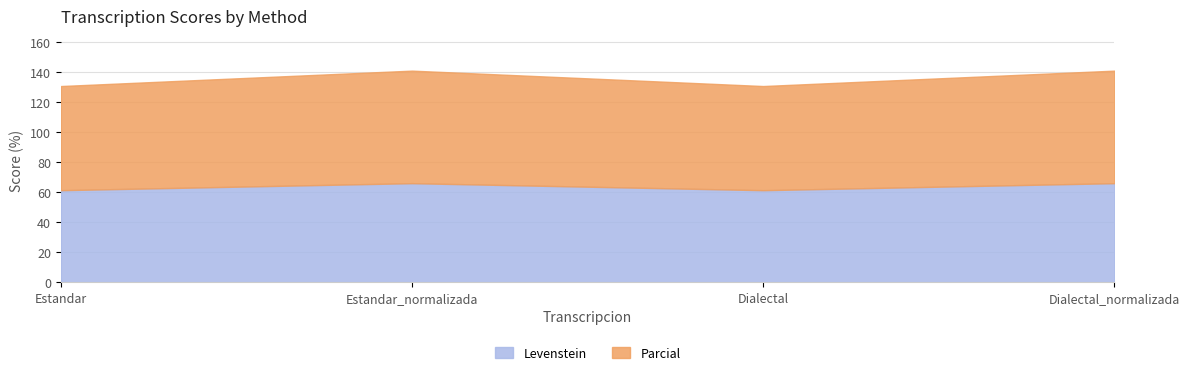

What is the total value across all series at Dialectal_normalizada?

141.0